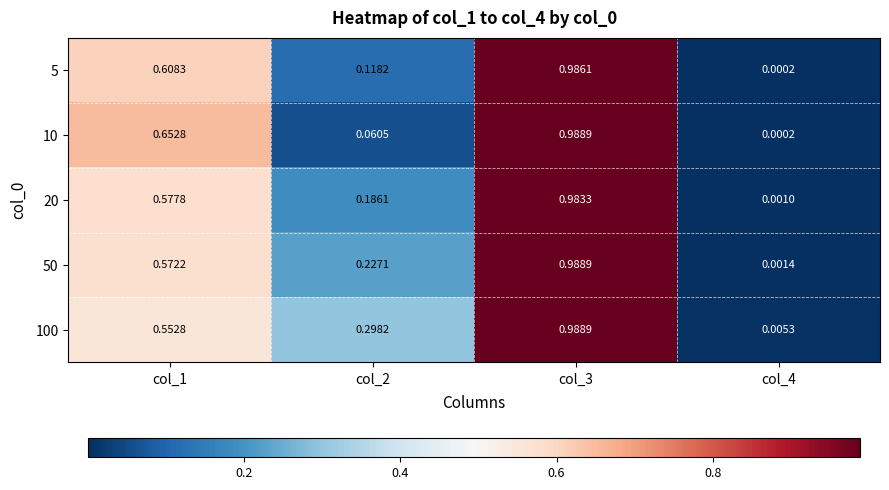

Is the value of 50 at col_4 greater than the value of 20 at col_1?

No